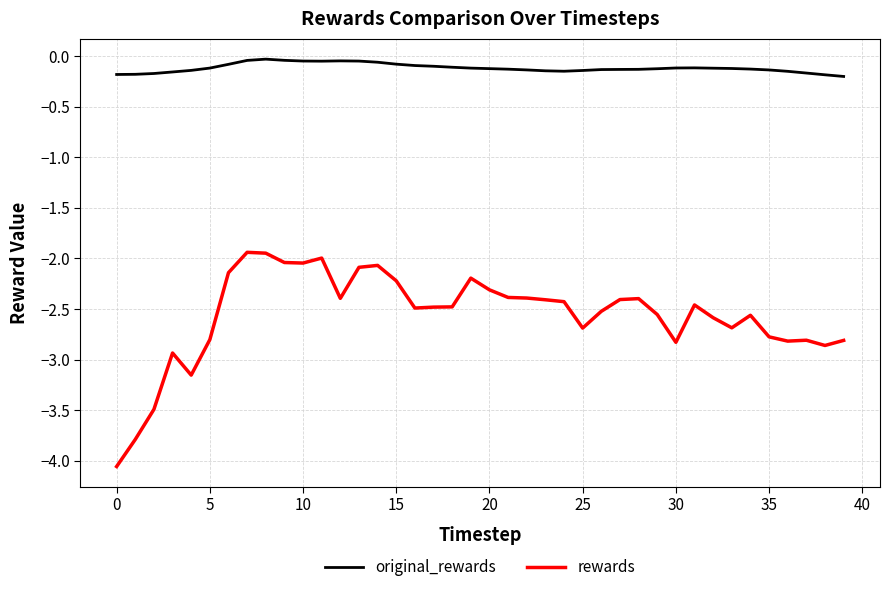

What is the difference between the maximum and minimum values in the rewards series?

2.1